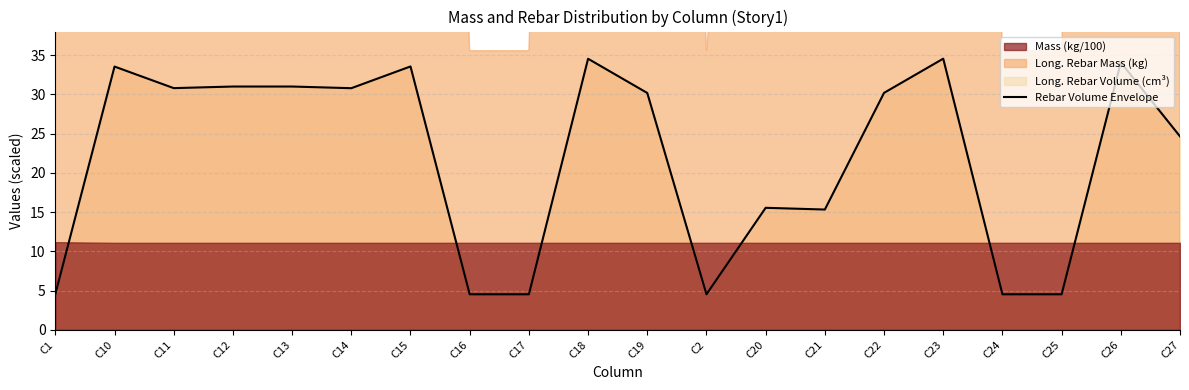

Between C27 and C13, which is larger?

C13